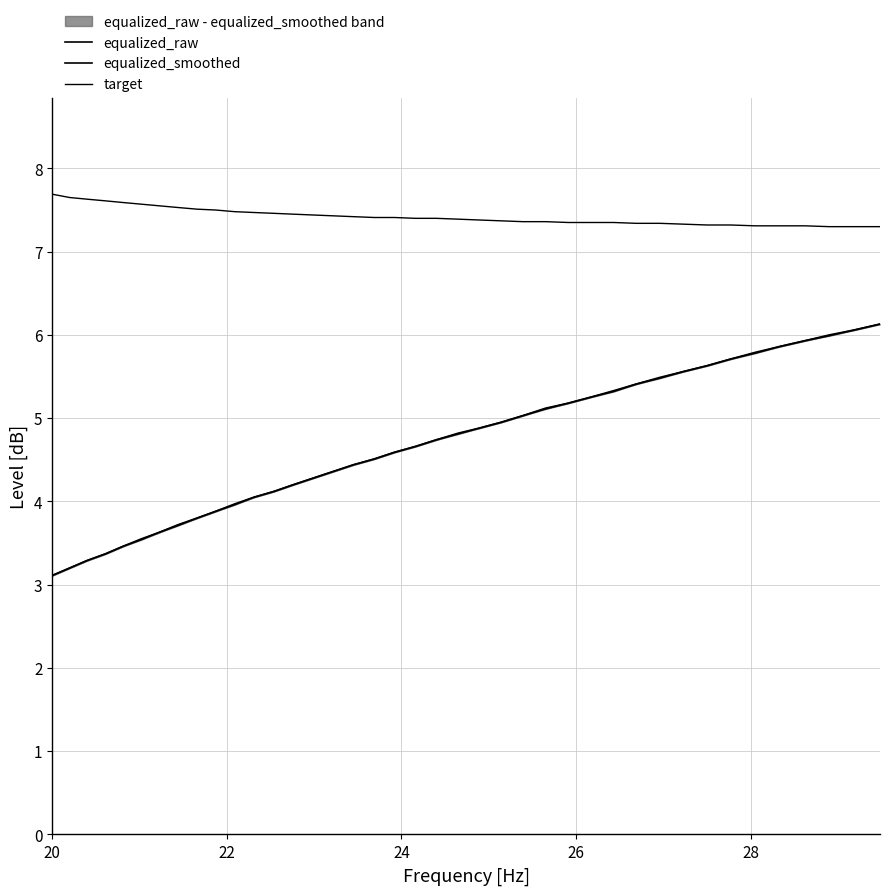

Reading left to right, extract all data points from this chart.

equalized_raw: 3.1	3.2	3.3	3.4	3.5	3.5	3.6	3.7	3.8	3.9	4.0	4.0	4.1	4.2	4.3	4.4	4.4	4.5	4.6	4.7	4.7	4.8	4.9	5.0	5.0	5.1	5.2	5.2	5.3	5.4	5.5	5.6	5.6	5.7	5.8	5.9	5.9	6.0	6.1	6.1
equalized_smoothed: 3.1	3.2	3.3	3.4	3.5	3.5	3.6	3.7	3.8	3.9	4.0	4.0	4.1	4.2	4.3	4.4	4.4	4.5	4.6	4.7	4.7	4.8	4.9	5.0	5.0	5.1	5.2	5.2	5.3	5.4	5.5	5.6	5.6	5.7	5.8	5.9	5.9	6.0	6.1	6.1
target: 7.7	7.7	7.6	7.6	7.6	7.6	7.5	7.5	7.5	7.5	7.5	7.5	7.5	7.5	7.4	7.4	7.4	7.4	7.4	7.4	7.4	7.4	7.4	7.4	7.4	7.4	7.3	7.3	7.3	7.3	7.3	7.3	7.3	7.3	7.3	7.3	7.3	7.3	7.3	7.3